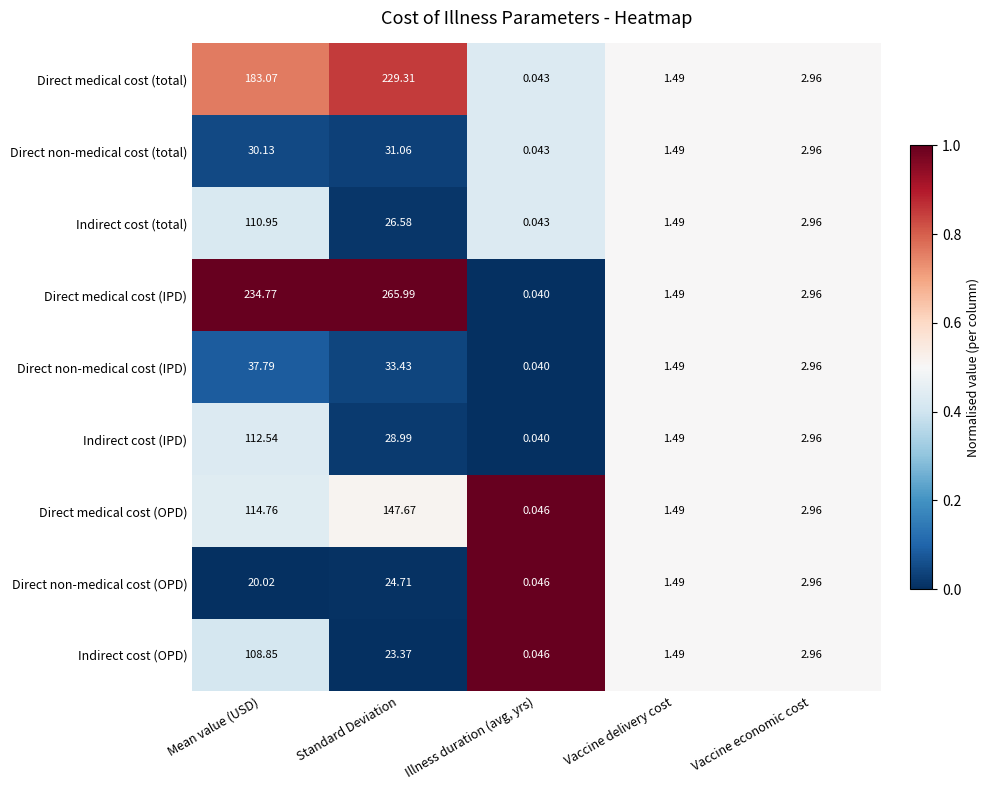

Which series has the largest range (max minus min)?

Direct medical cost (IPD)